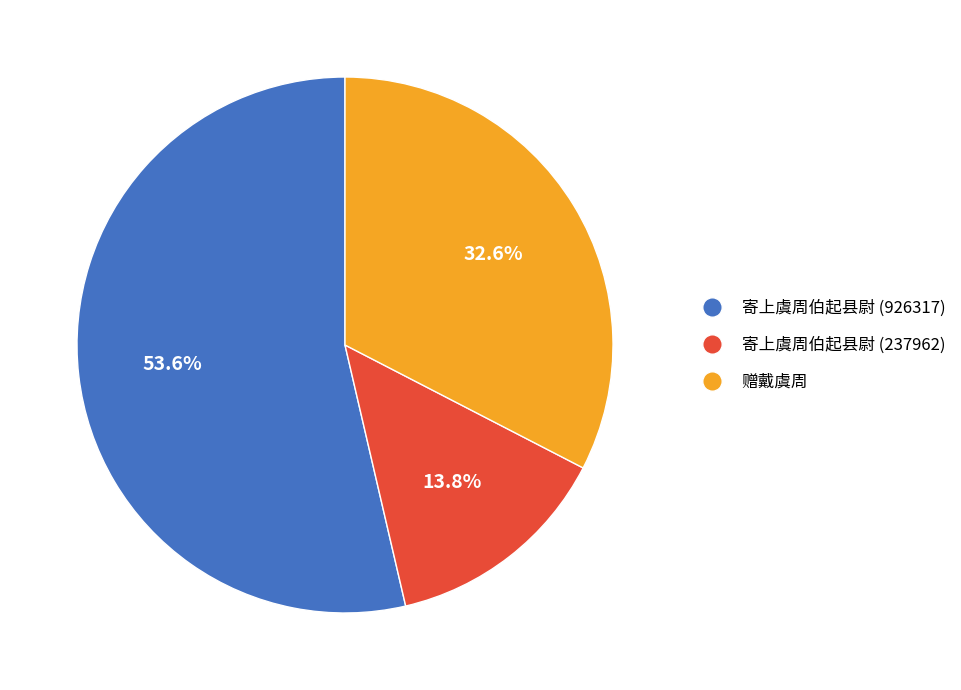

Does any single category account for the majority?

Yes